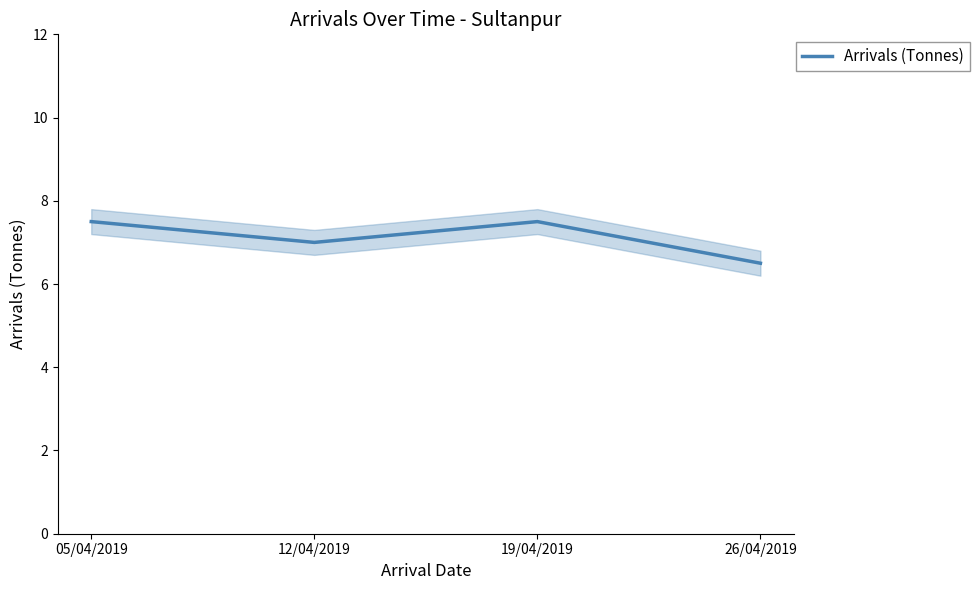

How many data points are less than 7?

1